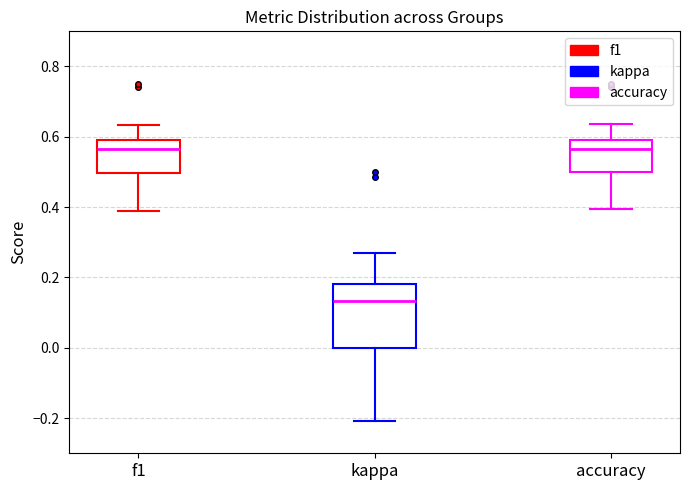

Comparing the boxes themselves (not the whiskers), which one is the tallest?

kappa